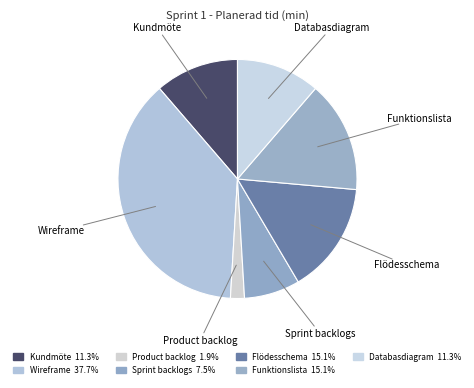

Count the number of slices in the pie.

7